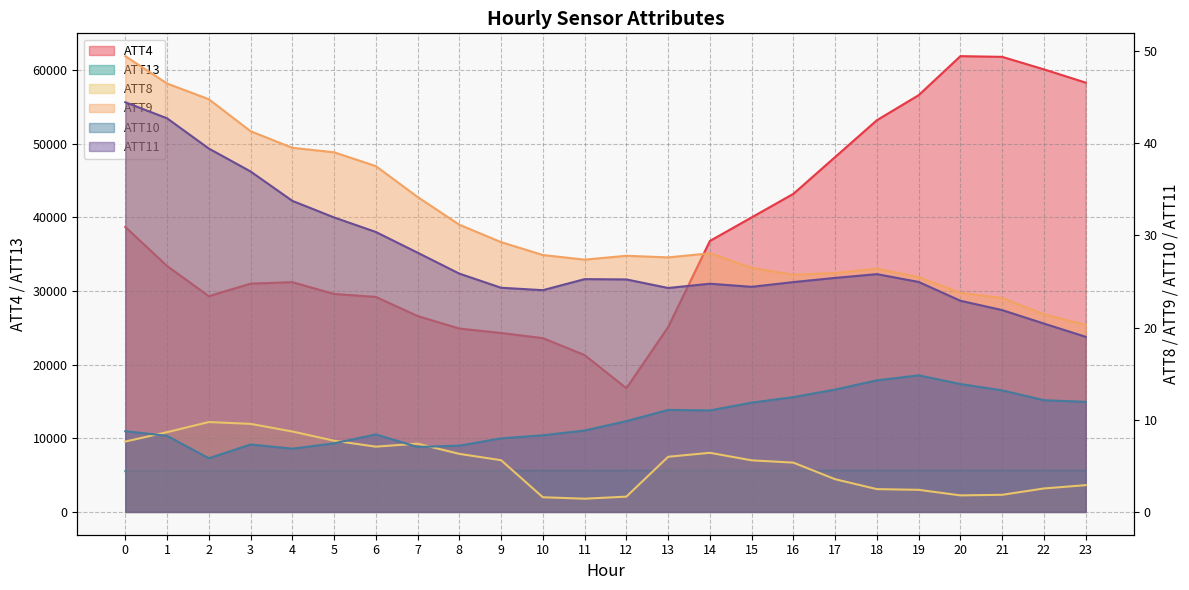

Reading left to right, extract all data points from this chart.

ATT4: 38700.0	33400.0	29300.0	31000.0	31200.0	29600.0	29200.0	26600.0	24900.0	24300.0	23600.0	21300.0	16800.0	25100.0	36800.0	40000.0	43200.0	48200.0	53200.0	56600.0	61900.0	61800.0	60100.0	58300.0
ATT8: 7.6	8.7	9.8	9.6	8.7	7.7	7.1	7.4	6.3	5.6	1.6	1.4	1.7	6.0	6.4	5.6	5.3	3.5	2.5	2.4	1.8	1.9	2.5	2.9
ATT9: 49.4	46.5	44.8	41.3	39.5	39.0	37.5	34.2	31.1	29.3	27.9	27.4	27.8	27.6	28.1	26.5	25.7	25.9	26.4	25.5	23.8	23.2	21.4	20.3
ATT10: 8.8	8.3	5.8	7.3	6.9	7.4	8.4	7.0	7.2	8.0	8.3	8.8	9.9	11.1	11.0	11.9	12.5	13.3	14.3	14.8	13.9	13.2	12.1	11.9
ATT11: 44.4	42.7	39.4	36.9	33.7	31.9	30.4	28.1	25.8	24.3	24.1	25.2	25.2	24.3	24.8	24.4	24.9	25.4	25.8	24.9	22.9	21.9	20.4	19.0
ATT13: 5531.8	5544.3	5557.0	5565.2	5564.0	5574.2	5578.8	5586.3	5592.0	5593.9	5593.3	5594.0	5602.8	5610.9	5612.7	5615.9	5614.6	5613.9	5612.6	5611.7	5611.3	5604.1	5606.3	5603.0